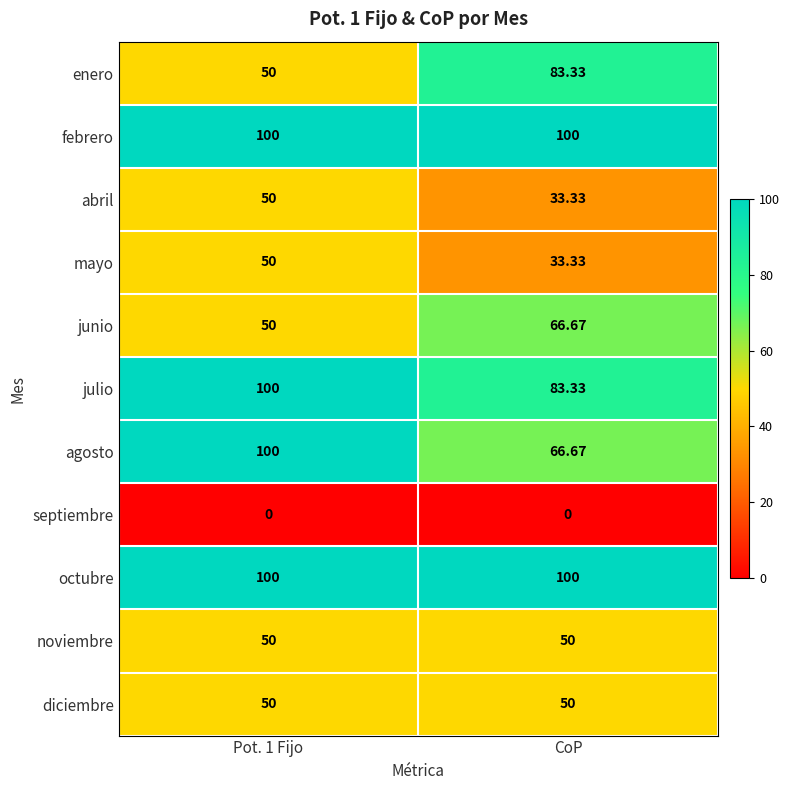

Where is abril nearest to the value 41?

CoP